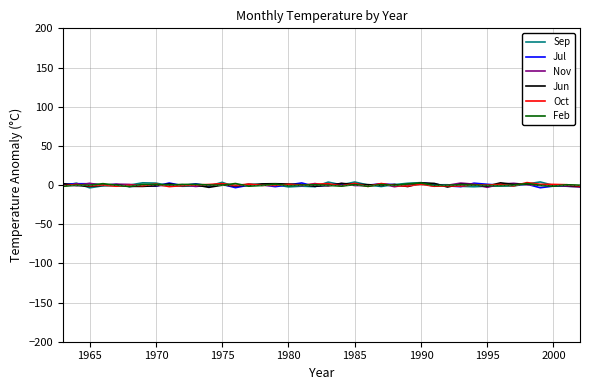

Does the chart display data point markers on the line(s)?

No